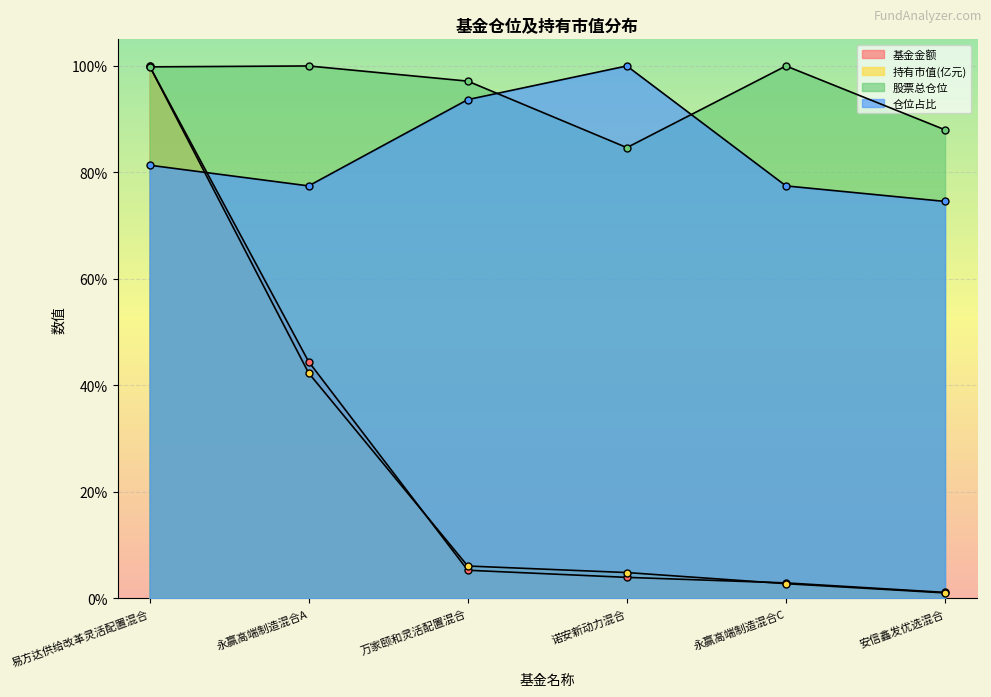

Reading right to left, transcribe all the data shown in this chart.

基金金额: 安信鑫发优选混合=1.1	永赢高端制造混合C=2.9	诺安新动力混合=3.9	万家颐和灵活配置混合=5.3	永赢高端制造混合A=44.5	易方达供给改革灵活配置混合=100.0
持有市值(亿元): 安信鑫发优选混合=1.0	永赢高端制造混合C=2.8	诺安新动力混合=4.8	万家颐和灵活配置混合=6.1	永赢高端制造混合A=42.3	易方达供给改革灵活配置混合=100.0
股票总仓位: 安信鑫发优选混合=88.0	永赢高端制造混合C=100.0	诺安新动力混合=84.7	万家颐和灵活配置混合=97.1	永赢高端制造混合A=100.0	易方达供给改革灵活配置混合=99.8
仓位占比: 安信鑫发优选混合=74.6	永赢高端制造混合C=77.5	诺安新动力混合=100.0	万家颐和灵活配置混合=93.7	永赢高端制造混合A=77.5	易方达供给改革灵活配置混合=81.4